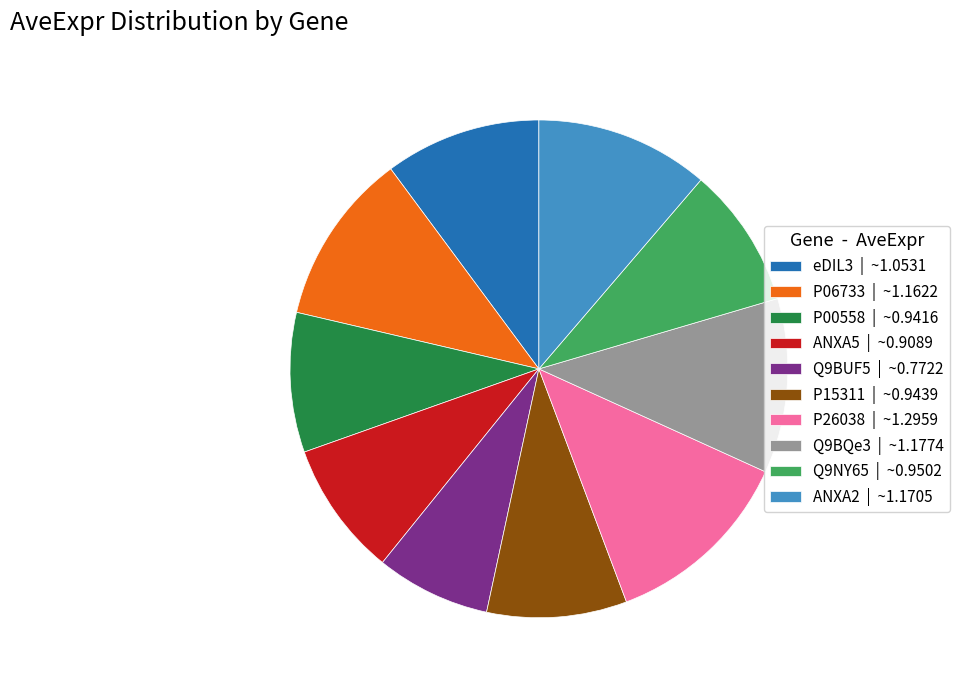

What is the largest slice in the pie chart?

P26038